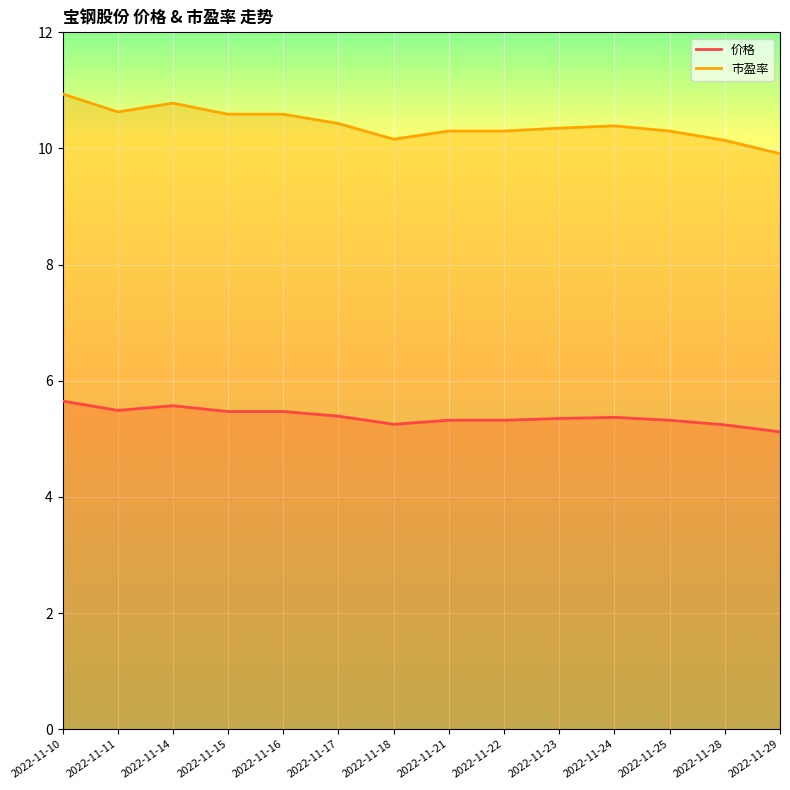

True or false: 价格 and 市盈率 cross at least once.

False